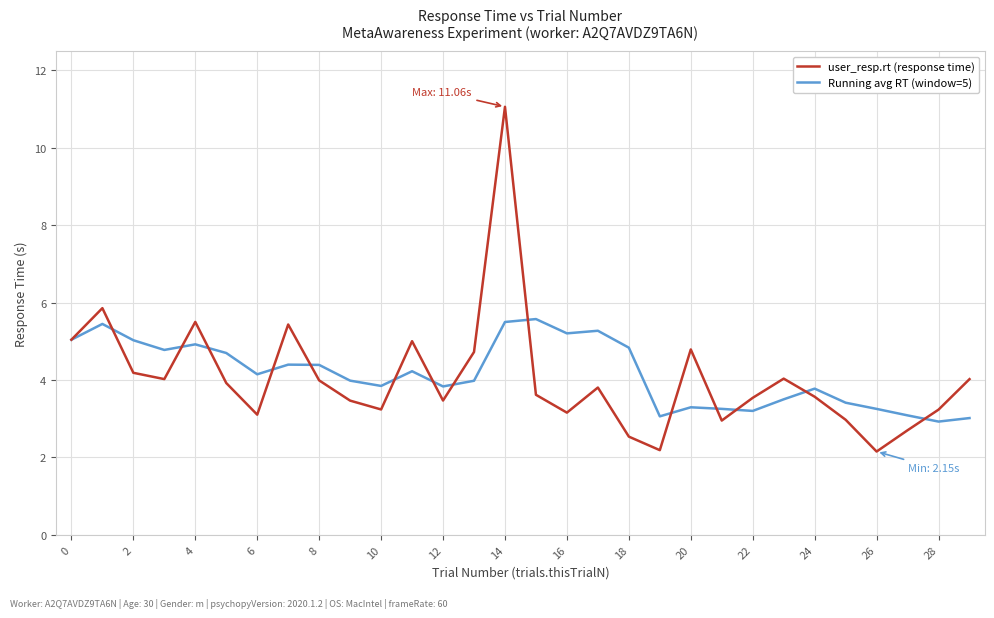

Count the number of data series in this chart.

2